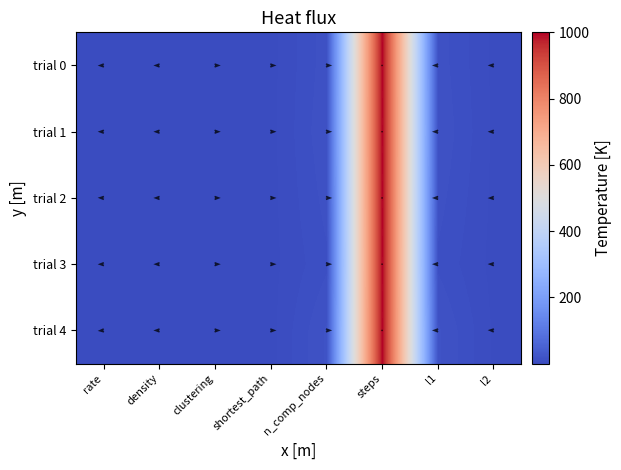

What value does the trial 2 series have at density?

0.1